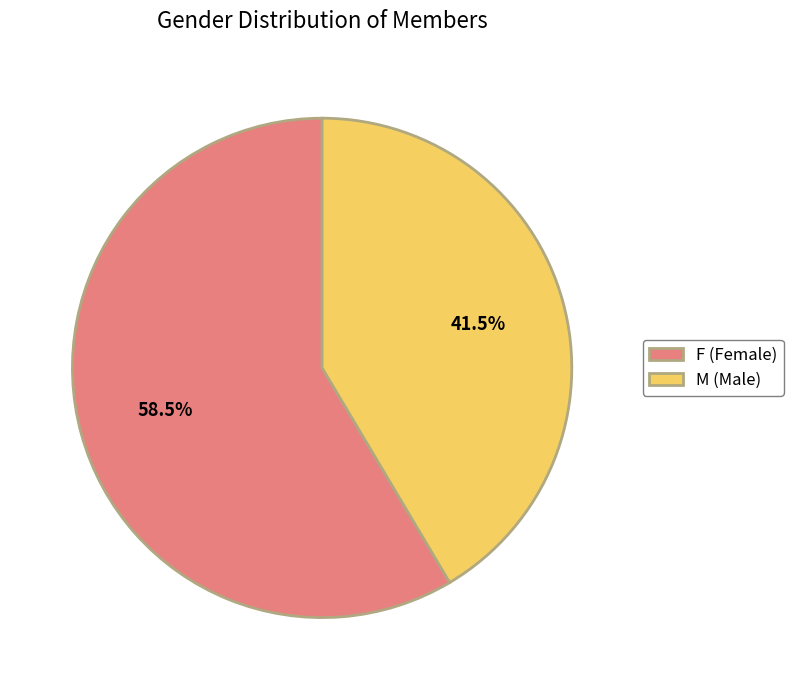

Is the sum of M (Male) and F (Female) greater than half?

Yes